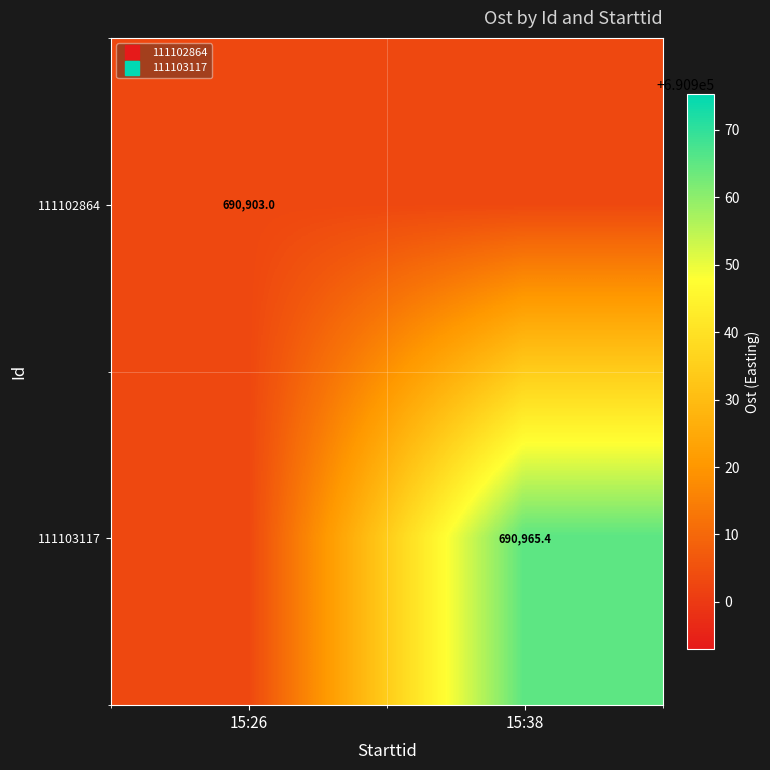

At which label is 111102864 closest to 690902?

15:26